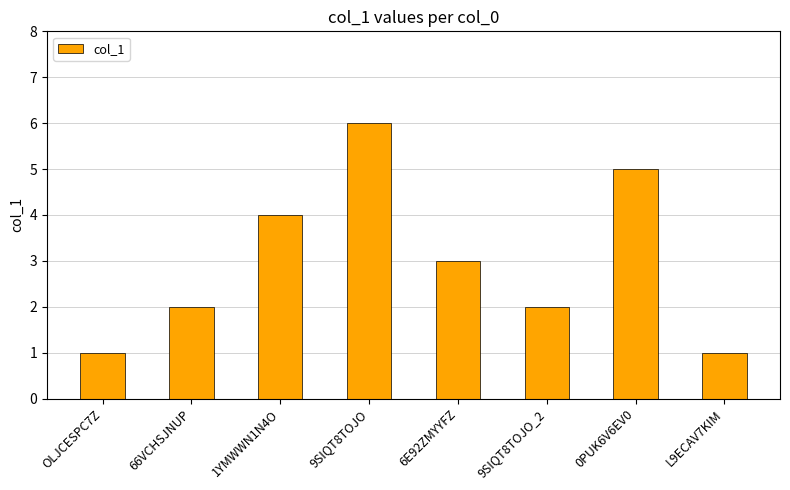

Are the bars horizontal?

No